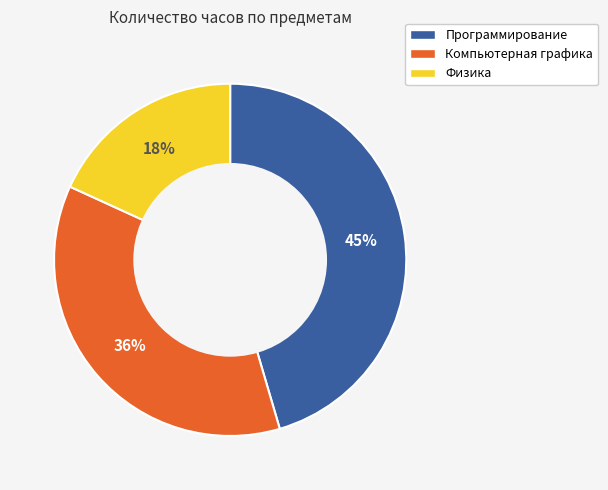

True or false: Программирование accounts for 45% of the total.

True